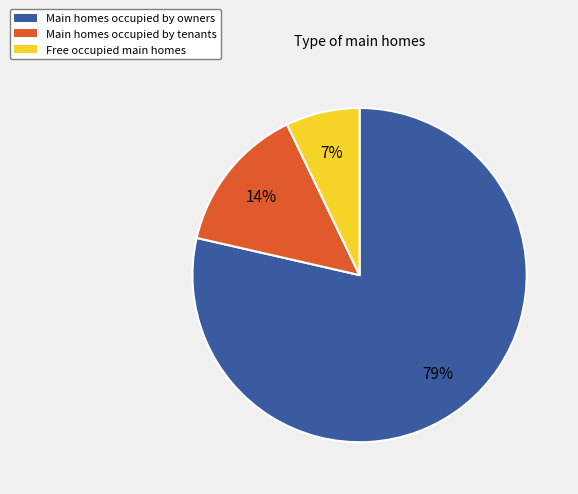

Does any single category account for the majority?

Yes